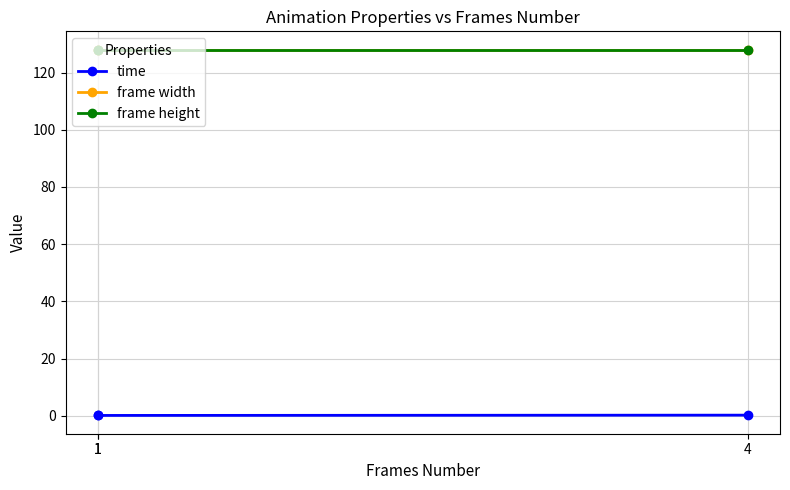

What is the sum of all frame height values?

384.0